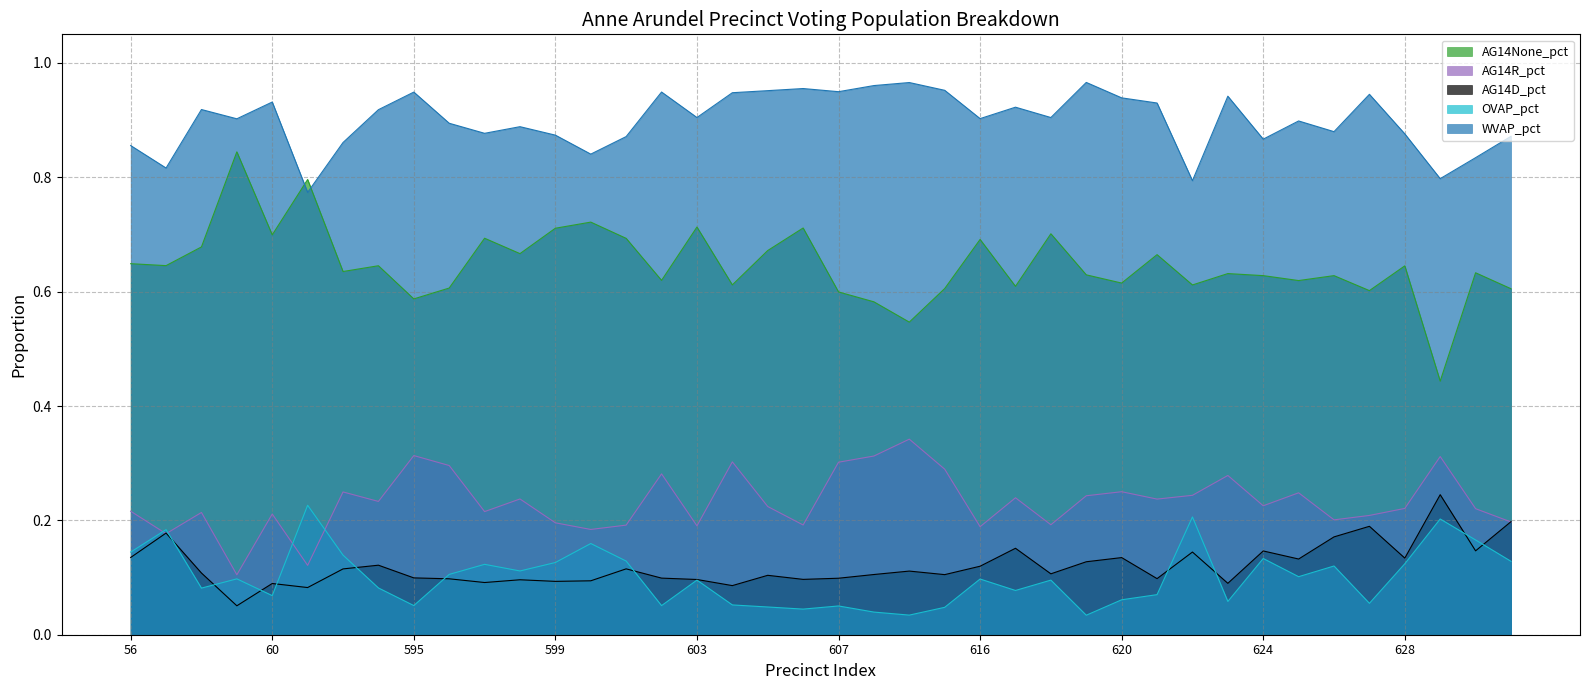

What is the difference between the second highest and second lowest values in the AG14None_pct series?

0.2